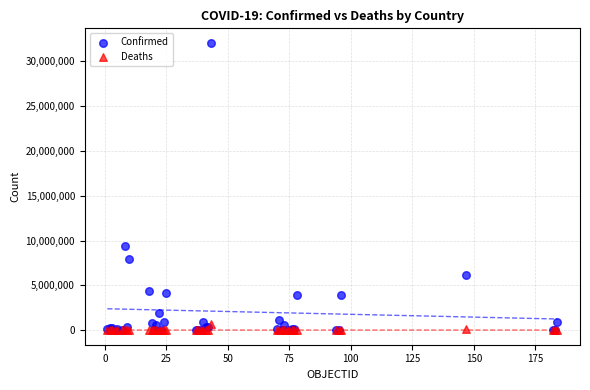

In the Confirmed series, what Y value is closest to 16015295?

9341492